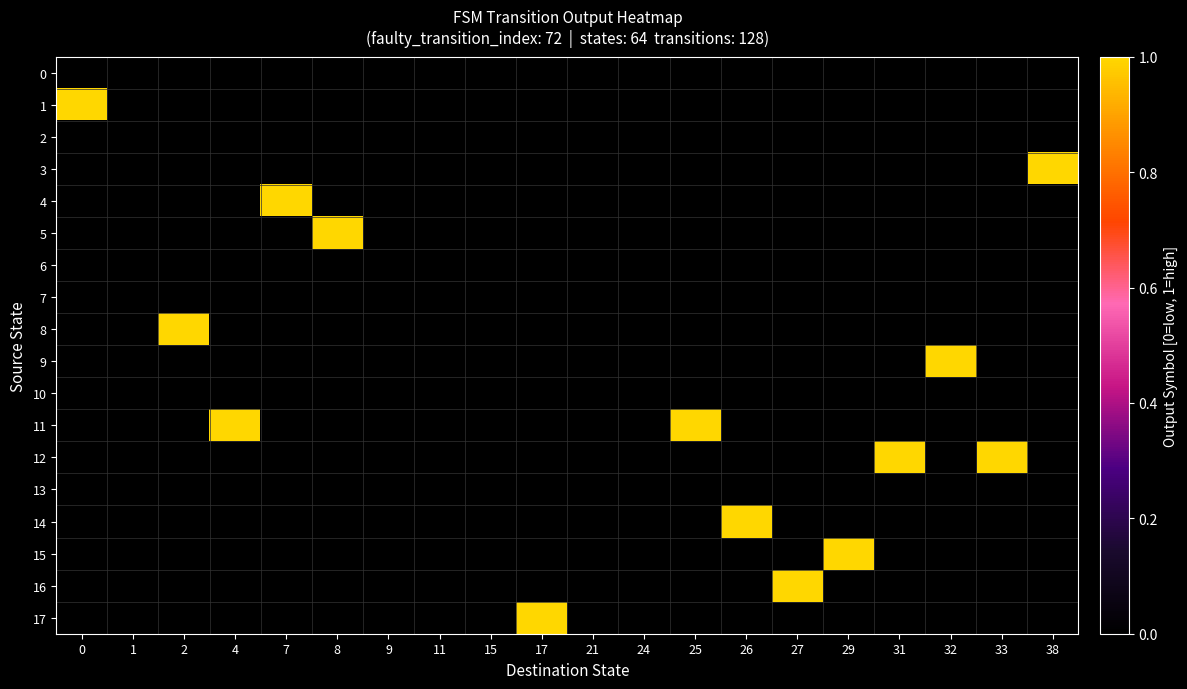

Which series has the widest spread of values?

8